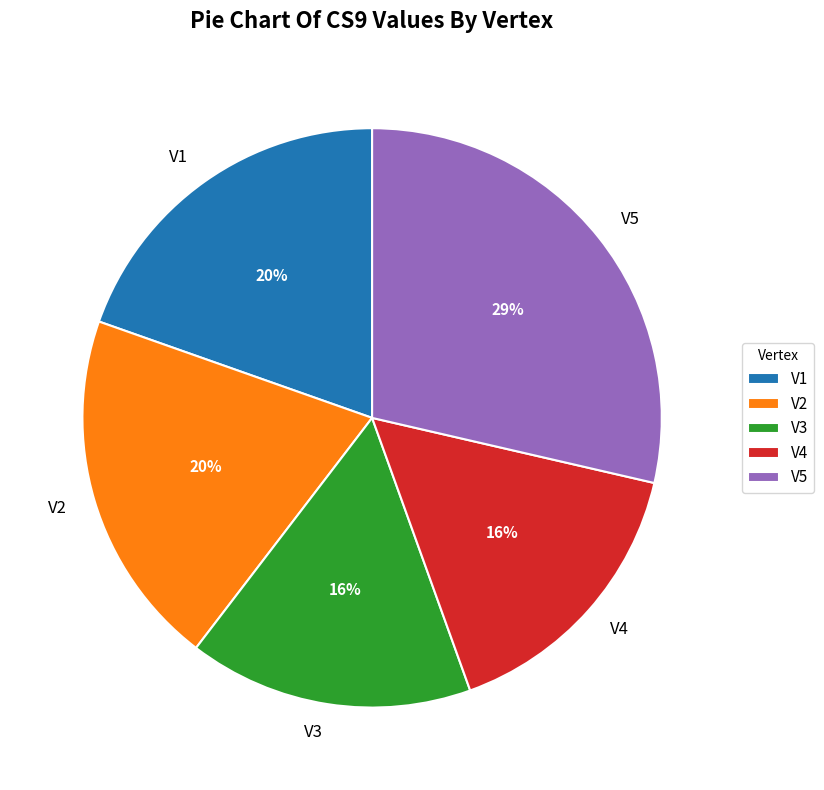

How many segments does this pie chart have?

5